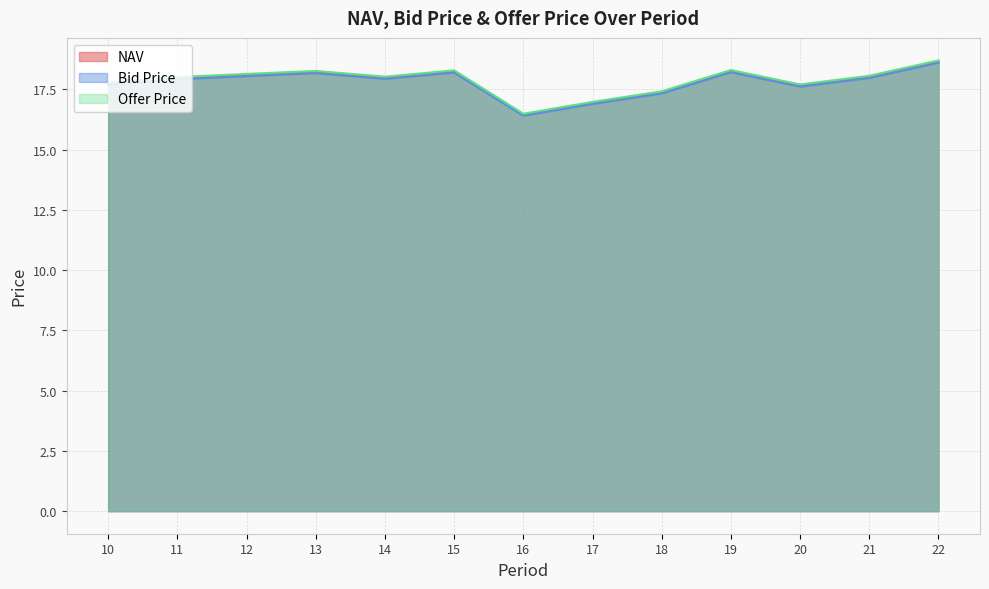

Reading left to right, list all the values displayed in this chart.

NAV: 17.7	18.0	18.1	18.2	18.0	18.2	16.4	16.9	17.4	18.2	17.7	18.0	18.6
Bid Price: 17.7	17.9	18.0	18.2	17.9	18.2	16.4	16.9	17.3	18.2	17.6	18.0	18.6
Offer Price: 17.8	18.0	18.1	18.3	18.0	18.3	16.5	17.0	17.4	18.3	17.7	18.1	18.7